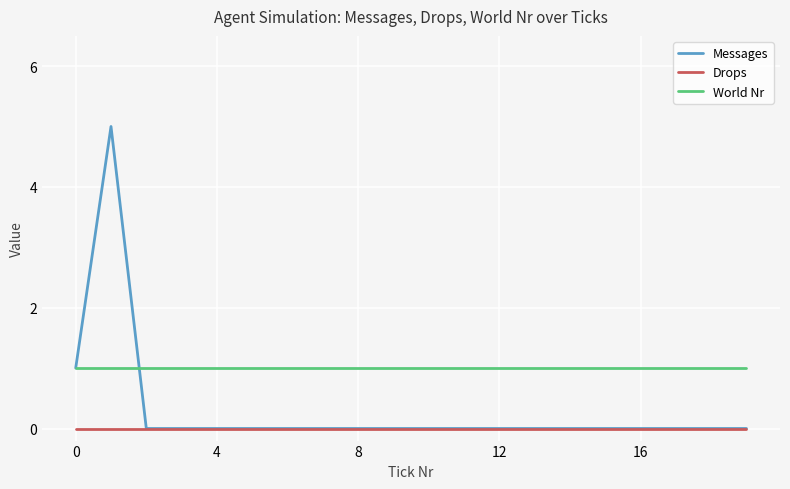

True or false: World Nr and Drops intersect in this chart.

False